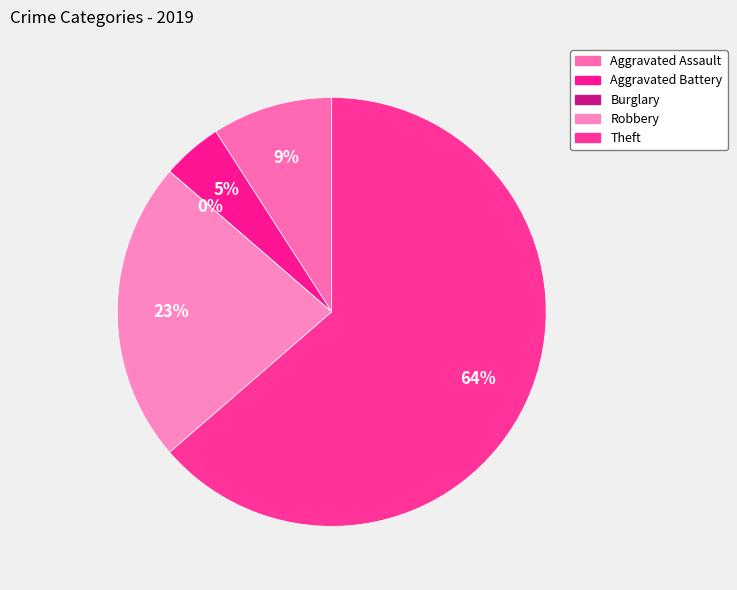

To the nearest percent, what percentage of the pie is Robbery?

23%